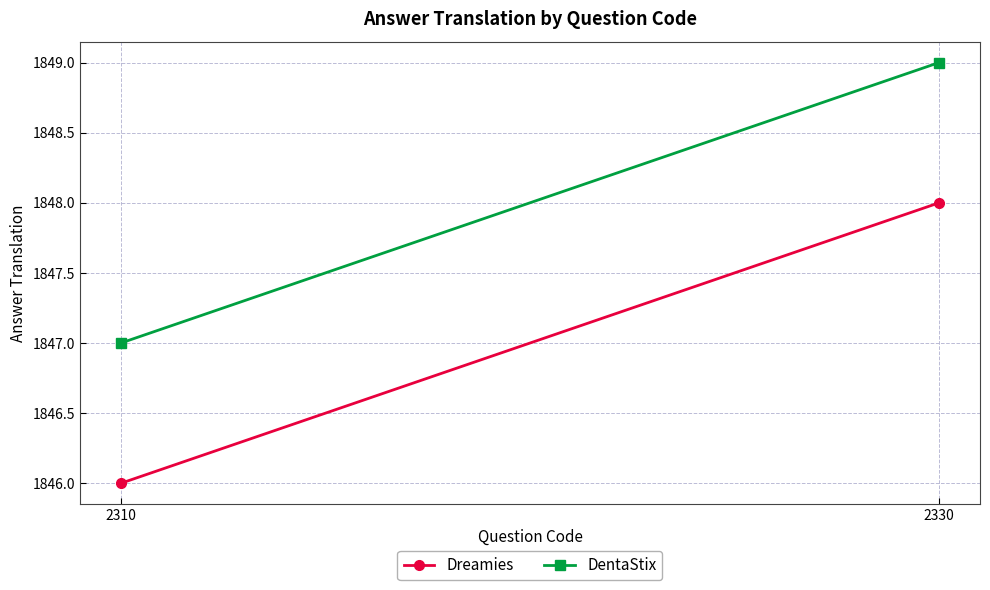

The DentaStix series shows 500 at 2310. True or false?

False